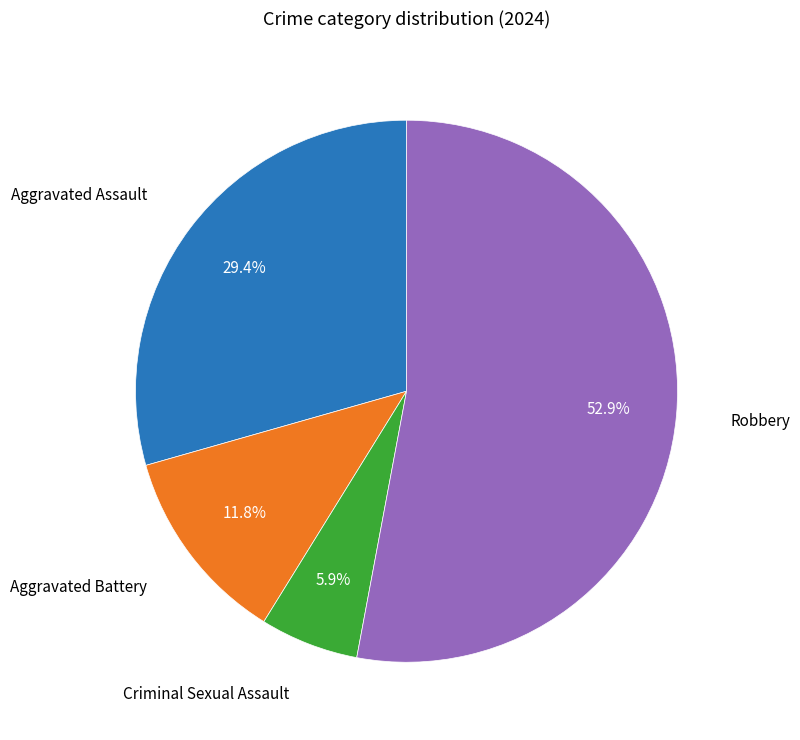

Is there a majority slice in this chart?

Yes